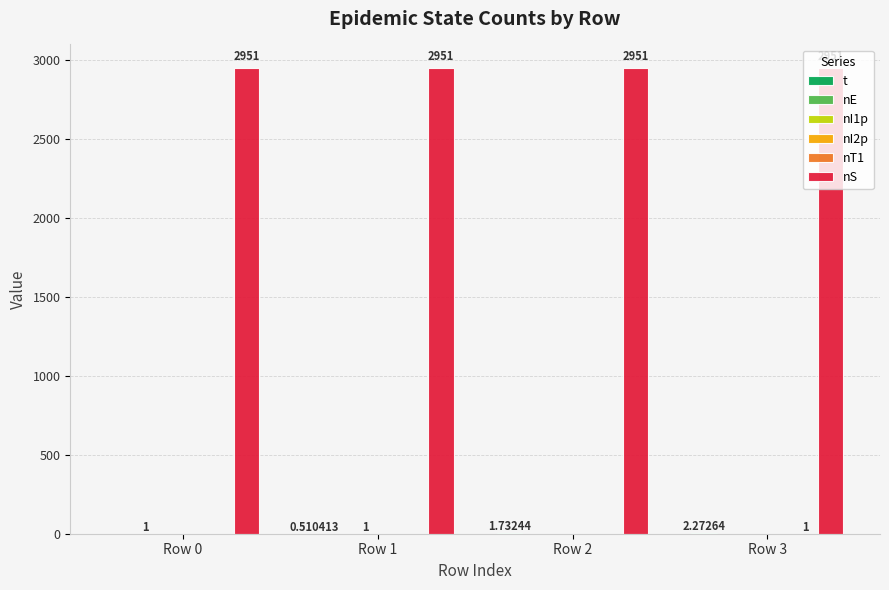

The nE series shows 0.4 at Row 1. True or false?

False